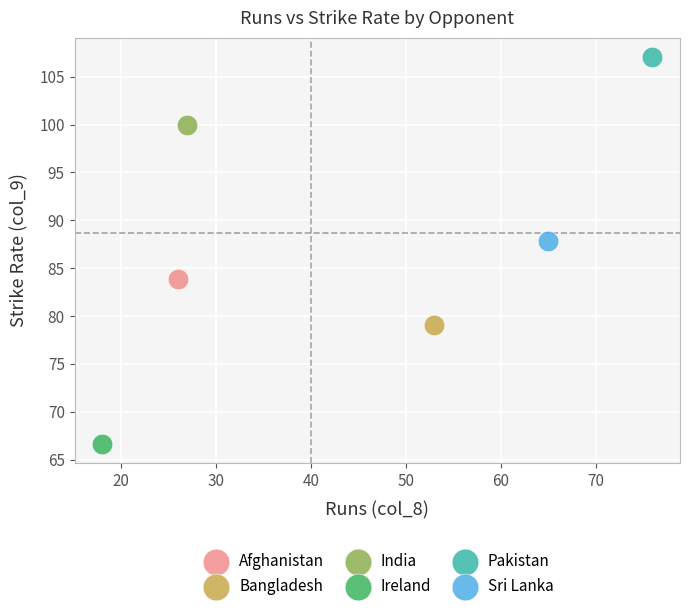

Which series reaches the maximum Y coordinate?

Pakistan